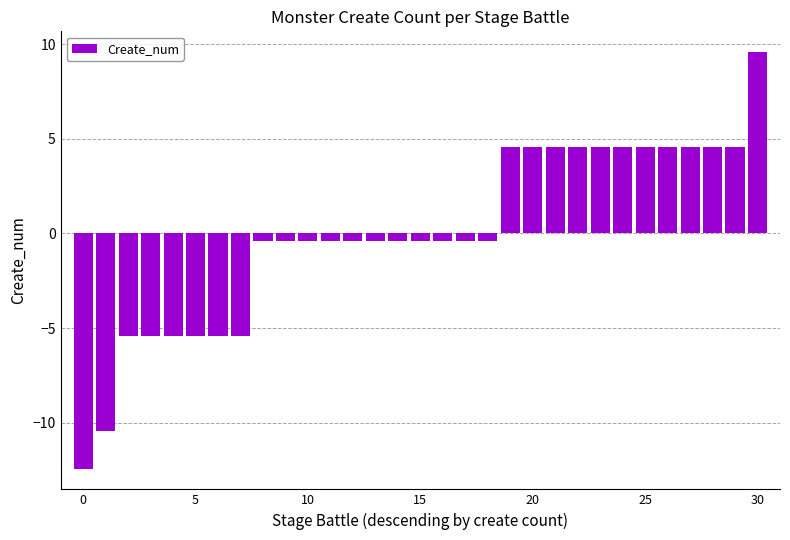

What is the smallest value displayed?

-12.4